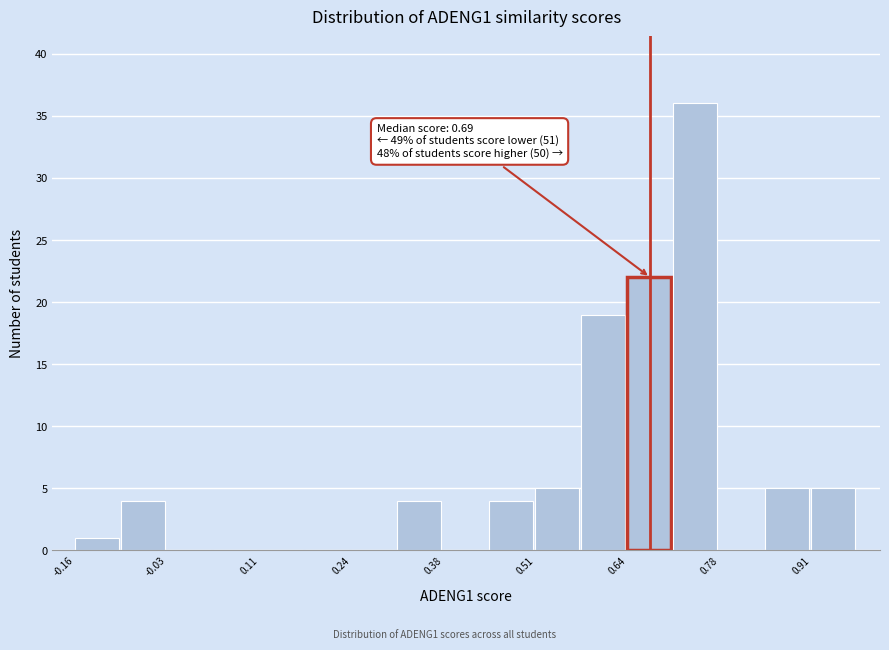

Around what value on the x-axis is the tallest bar? Give the approximate position of its centre, as read against the axis.

0.74